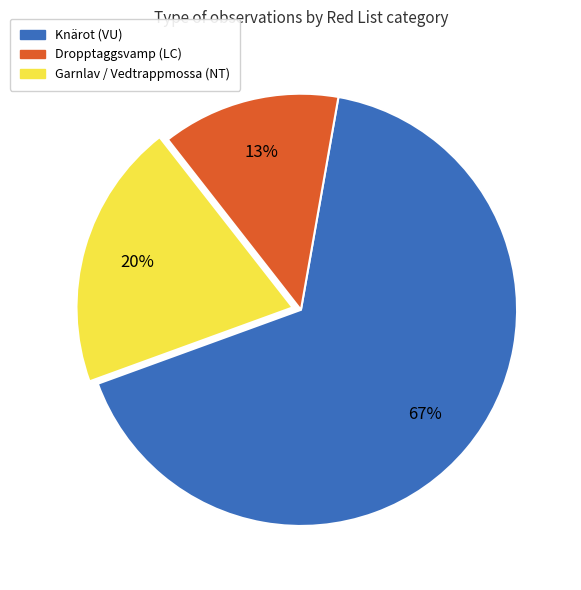

Combined, do Dropptaggsvamp (LC) and Garnlav / Vedtrappmossa (NT) account for over 50%?

No